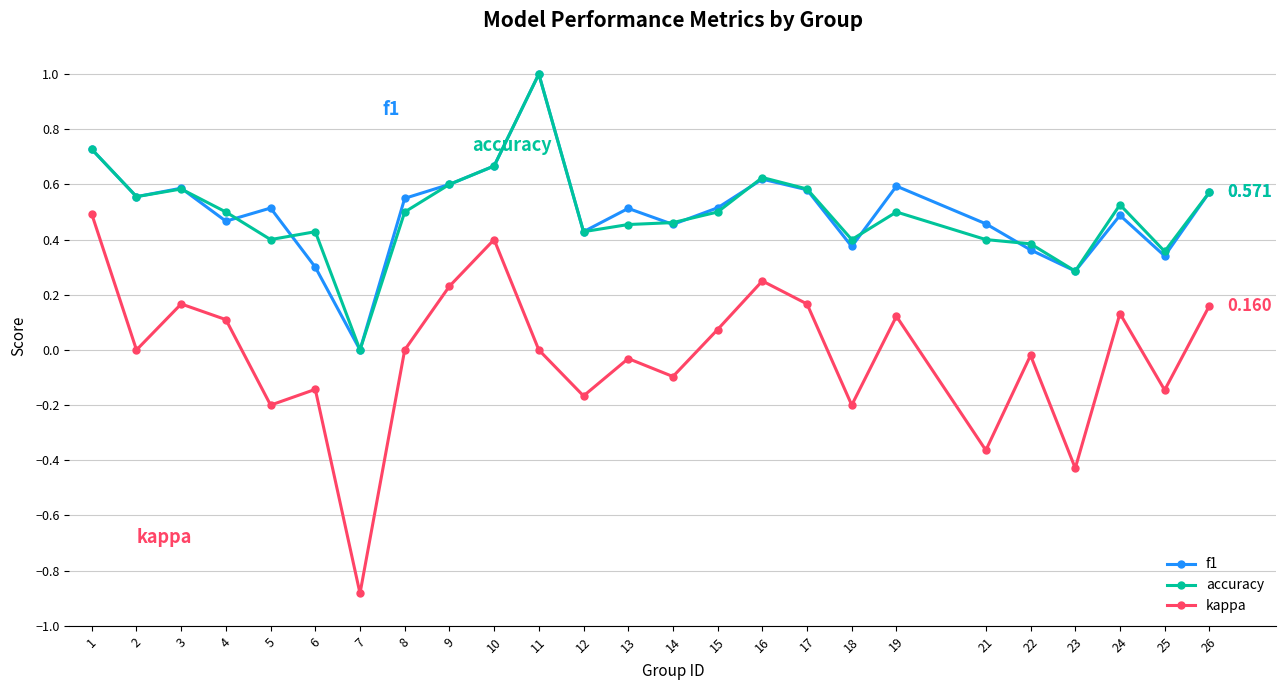

The accuracy series shows 0.5 at 13. True or false?

True